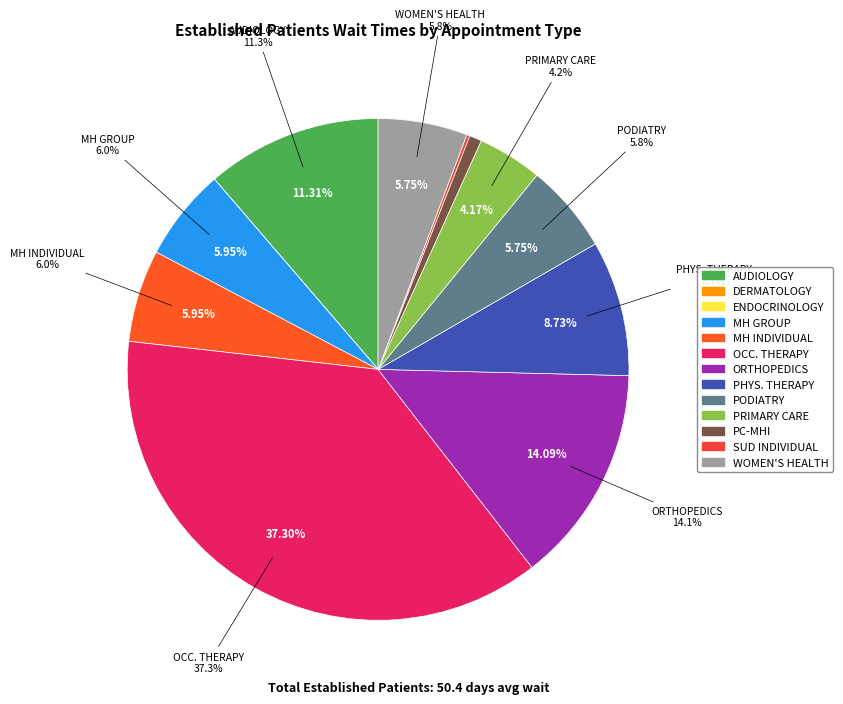

To the nearest percent, what portion does PODIATRY represent?

6%